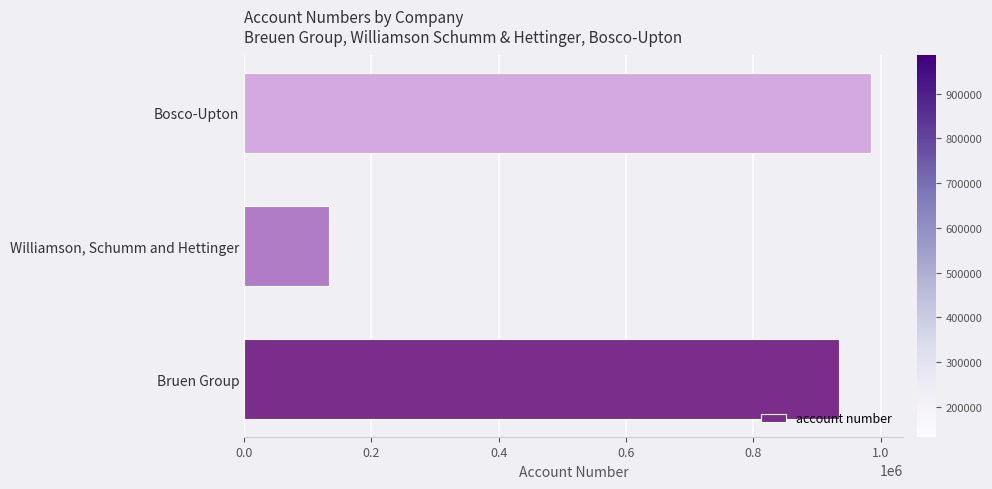

What is the change in value from Bruen Group to Bosco-Upton?

+50123